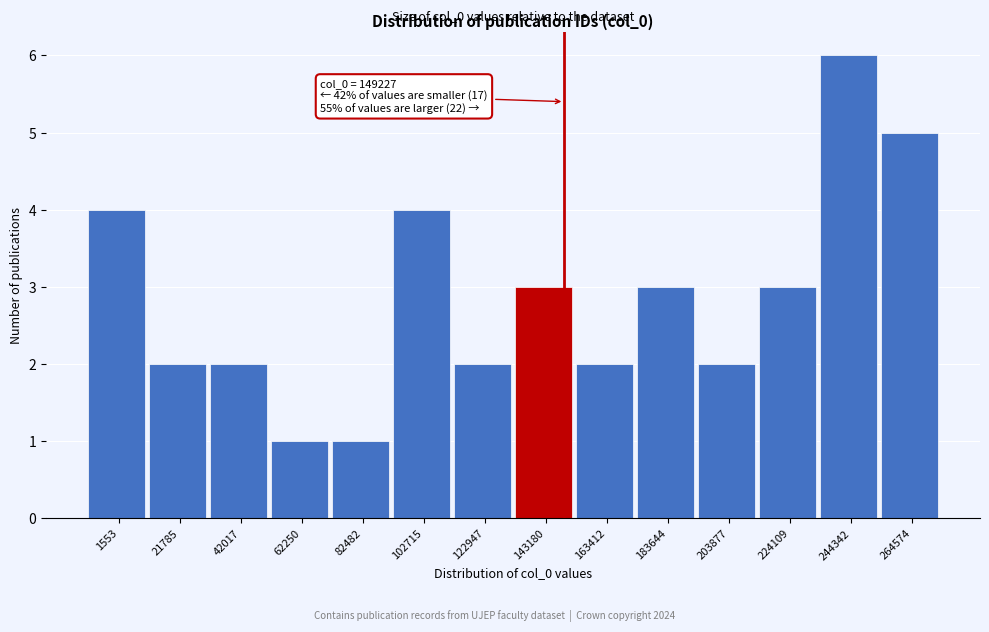

Reading right to left, what are all the values shown in this chart?

5	6	3	2	3	2	3	2	4	1	1	2	2	4